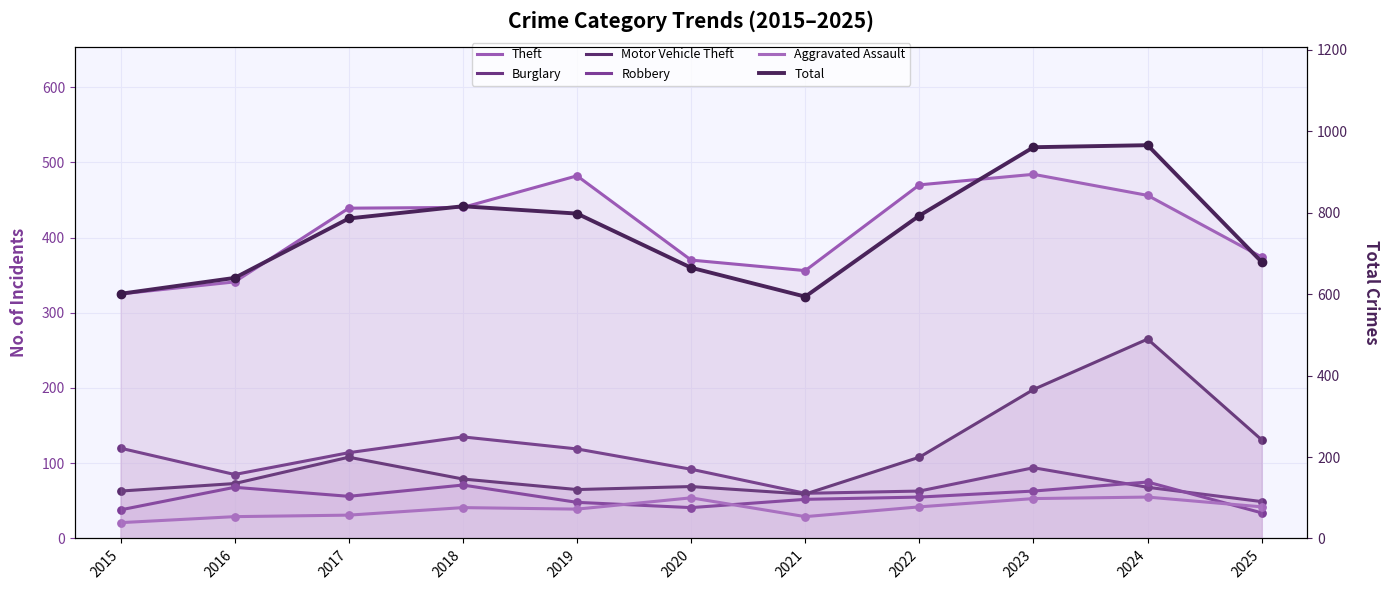

At which category is the sum across all series the highest?

2024